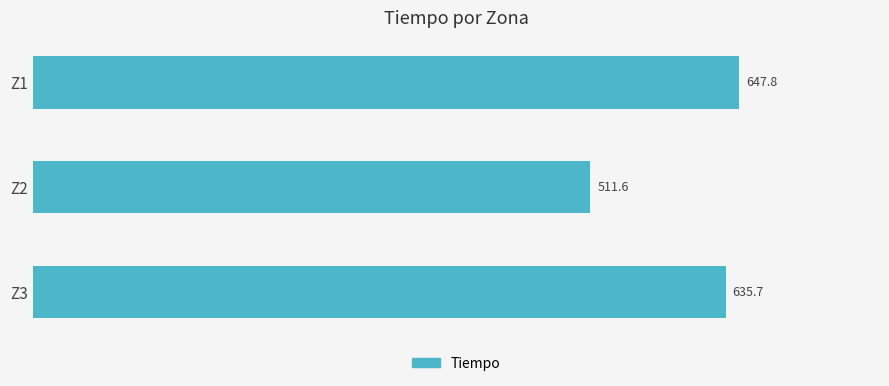

What is the change in value from Z2 to Z3?

+124.1